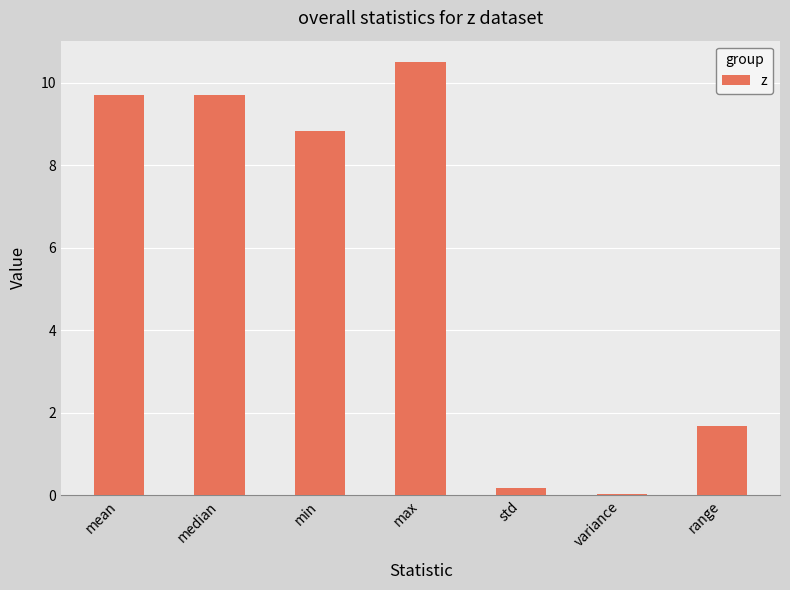

Which has a higher value, median or range?

median